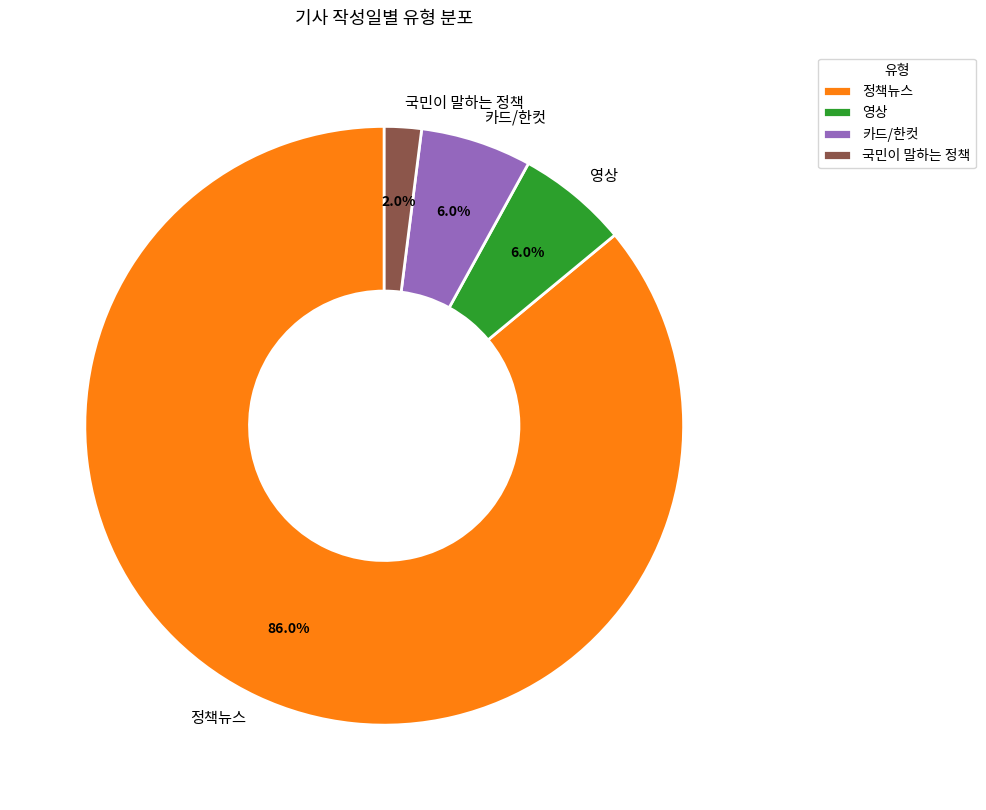

The 정책뉴스 slice represents 86% of the pie. True or false?

True